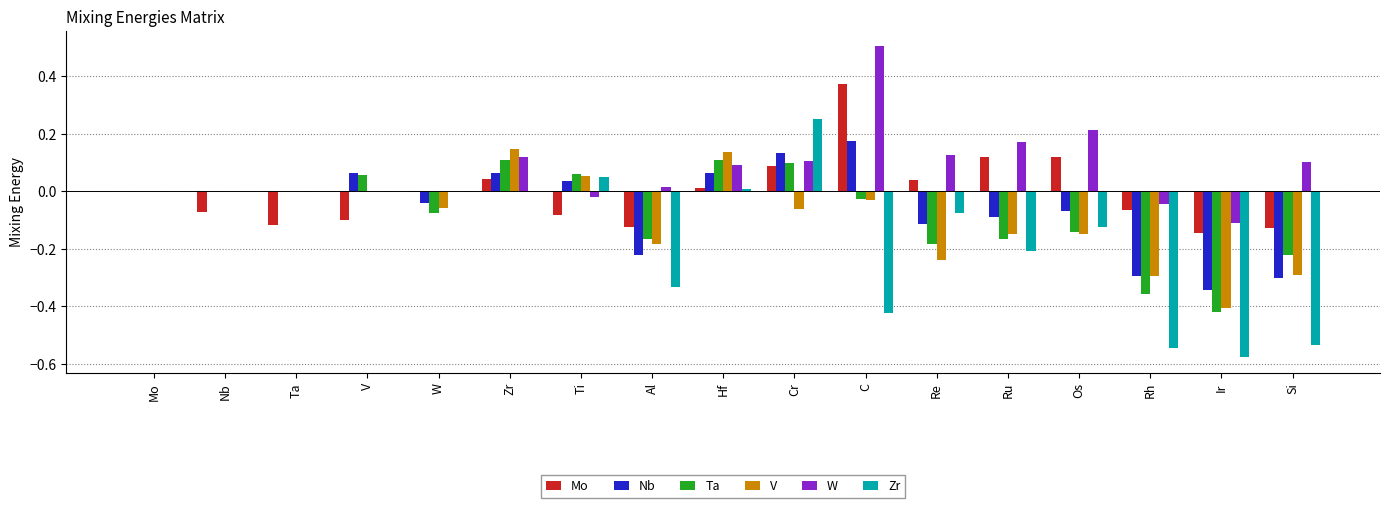

Is the value of Ta at W greater than the value of Mo at Hf?

No